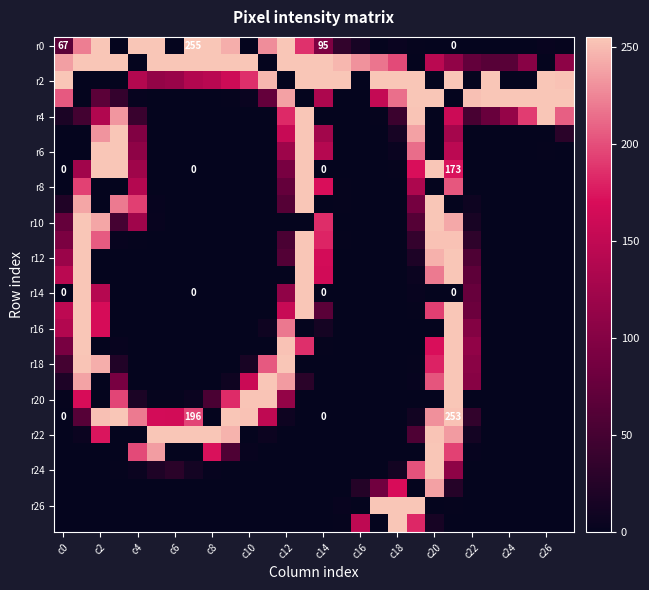

At how many categories does at least one series exceed 12?

28